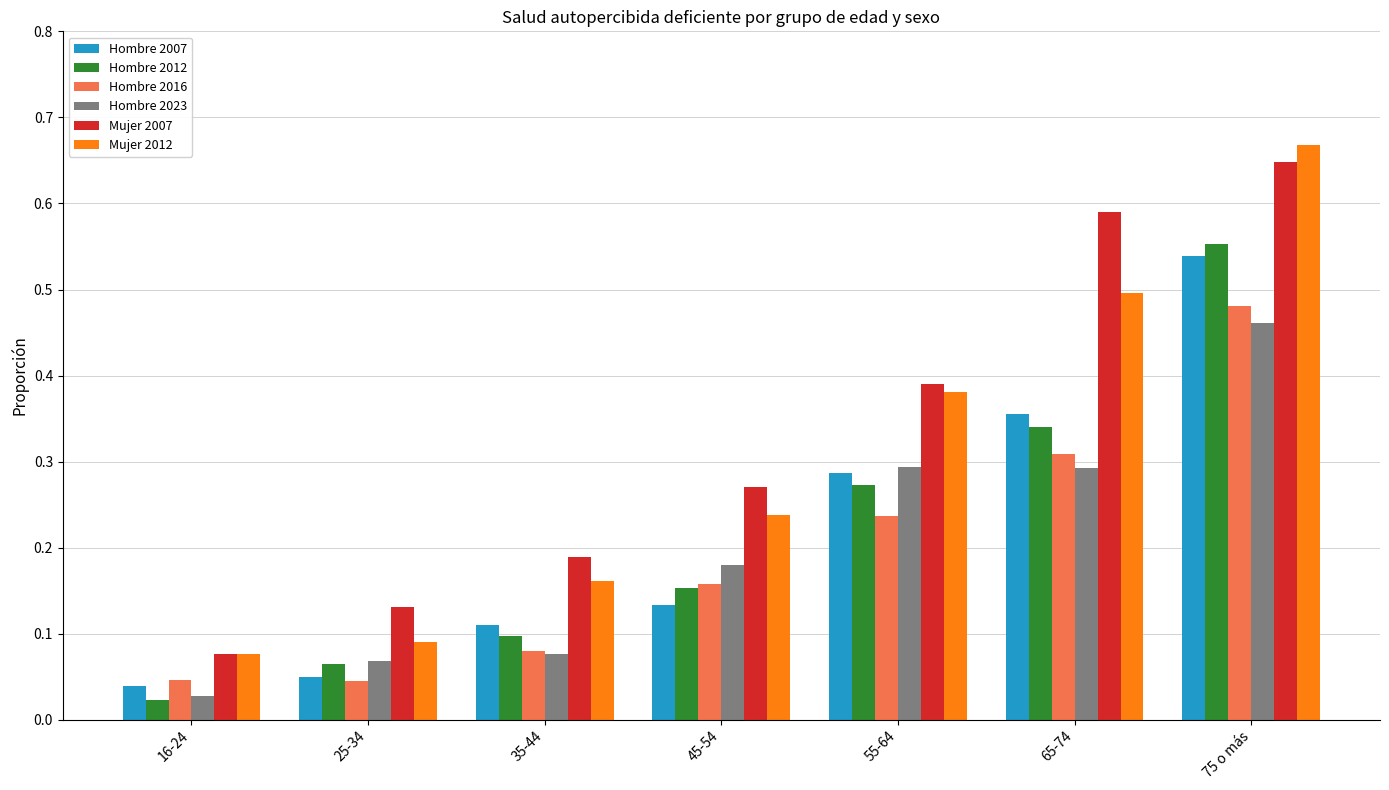

Rank the categories by Mujer 2007 value from lowest to highest.

16-24, 25-34, 35-44, 45-54, 55-64, 65-74, 75 o más